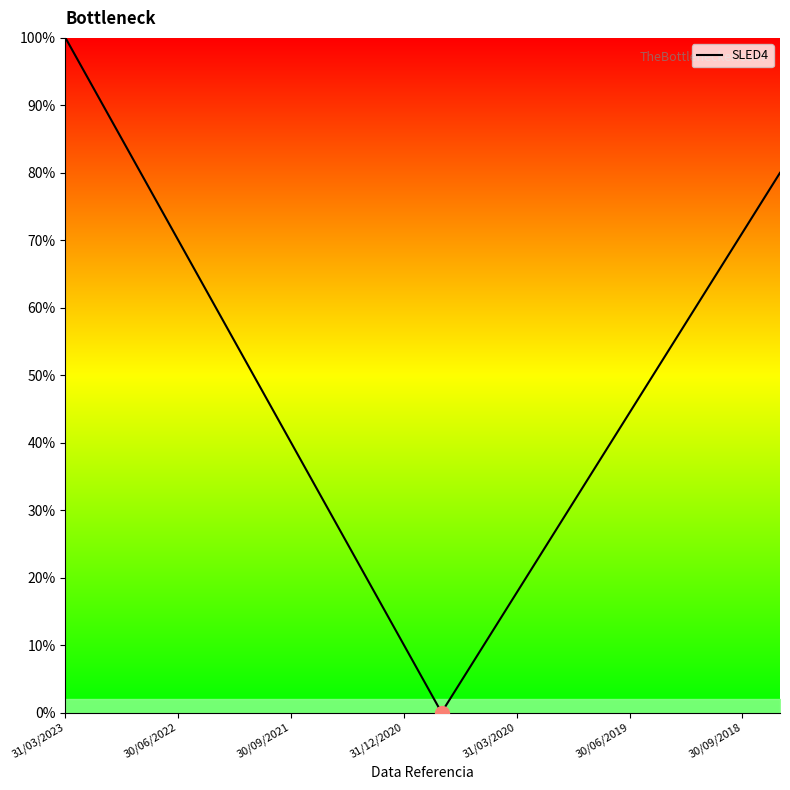

True or false: the data has more than 1 interior local peaks.

False